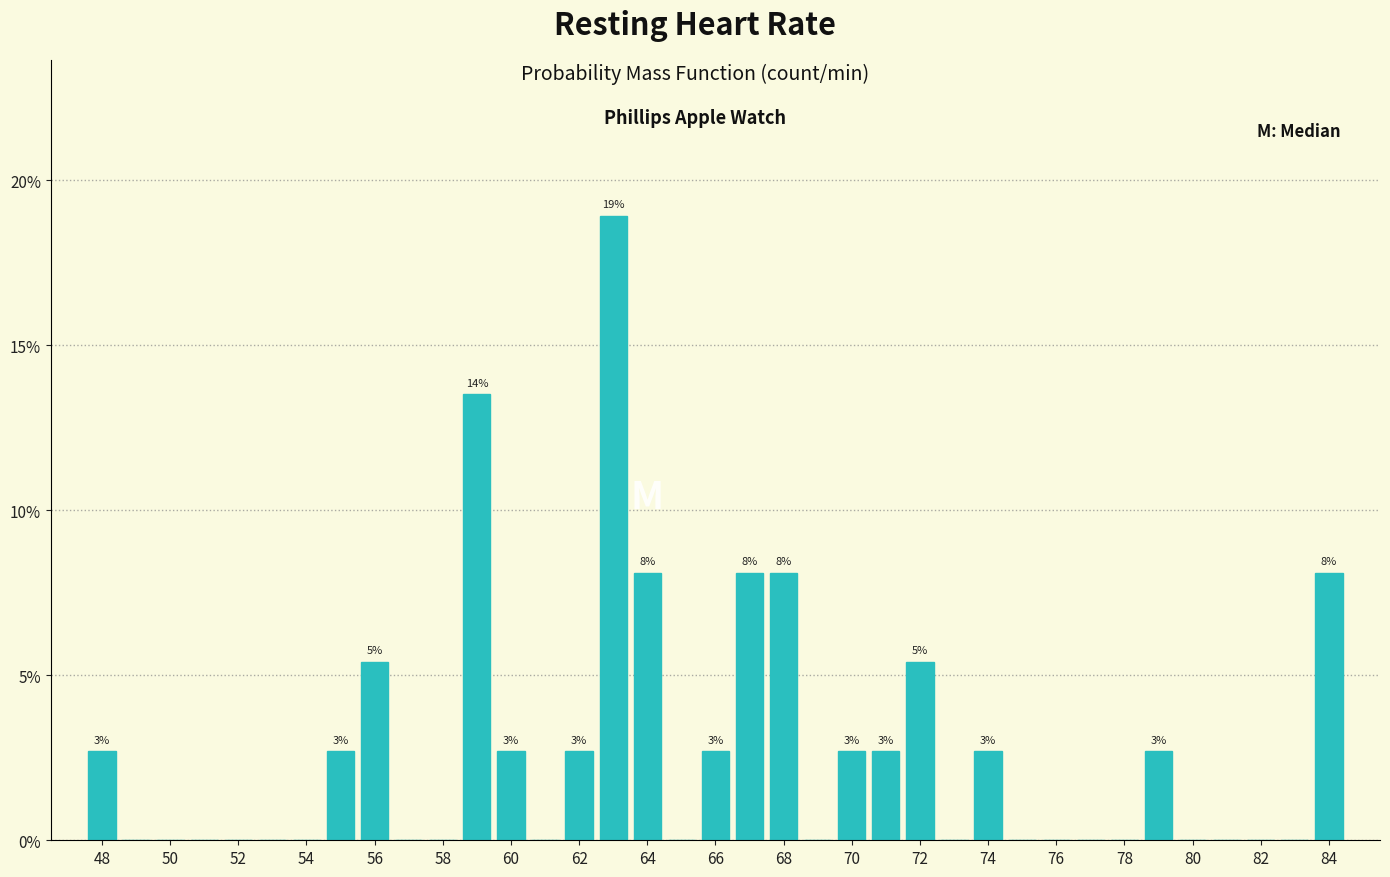

Which range on the x-axis has the tallest bar?

62.5 to 63.5